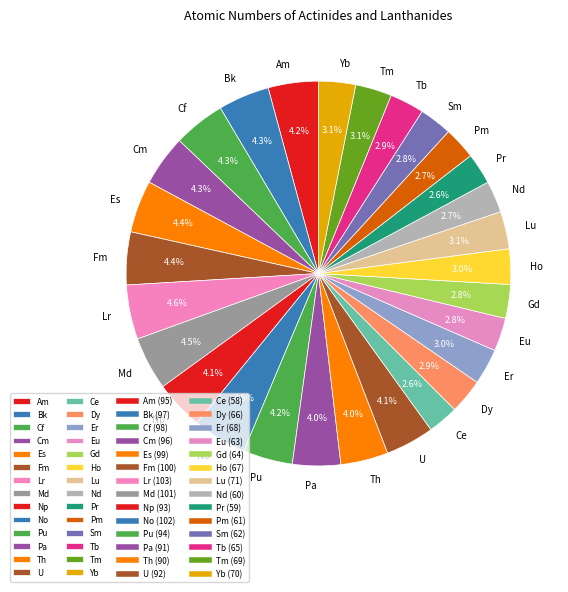

What percentage is the Yb slice, to the nearest percent?

3%